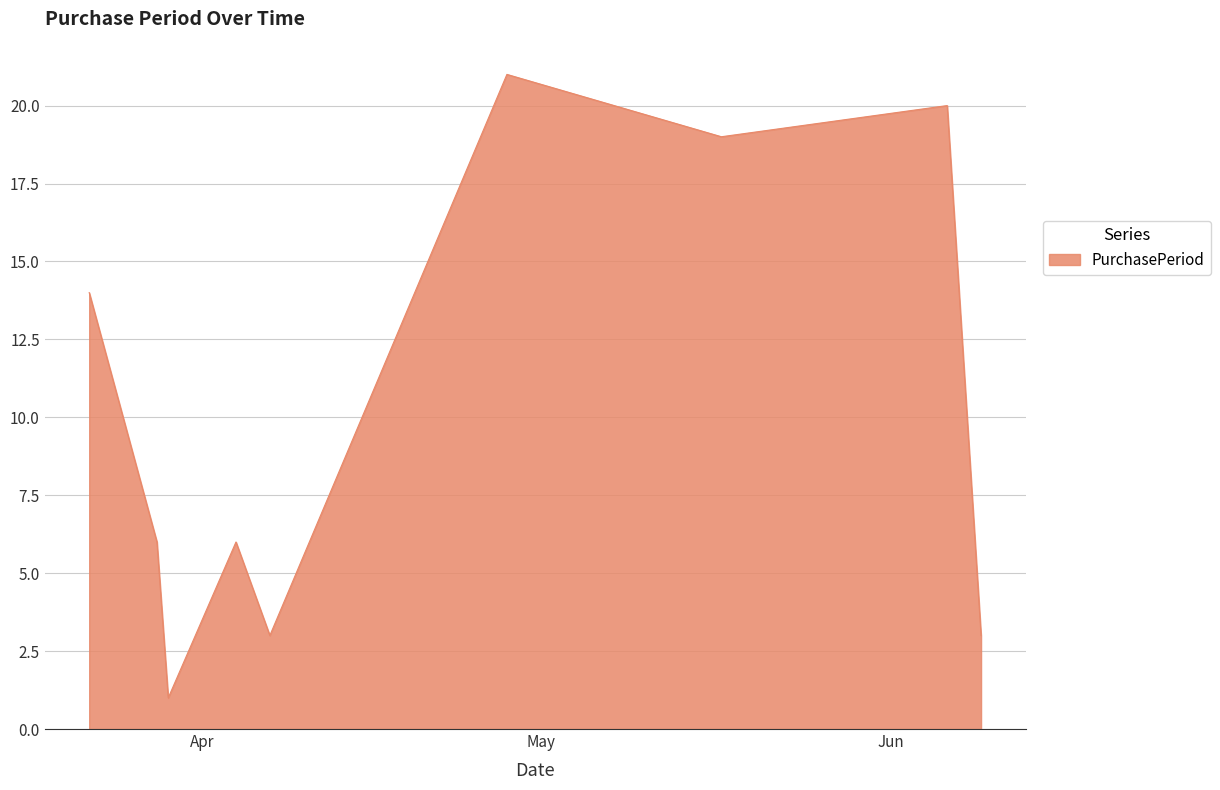

What is the maximum value shown in the chart?

21